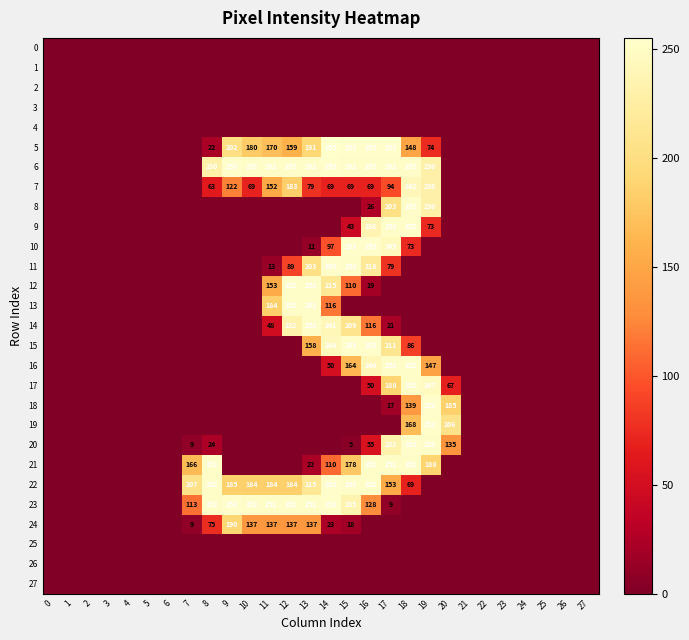

Which has a higher value, 4 or 12?

4